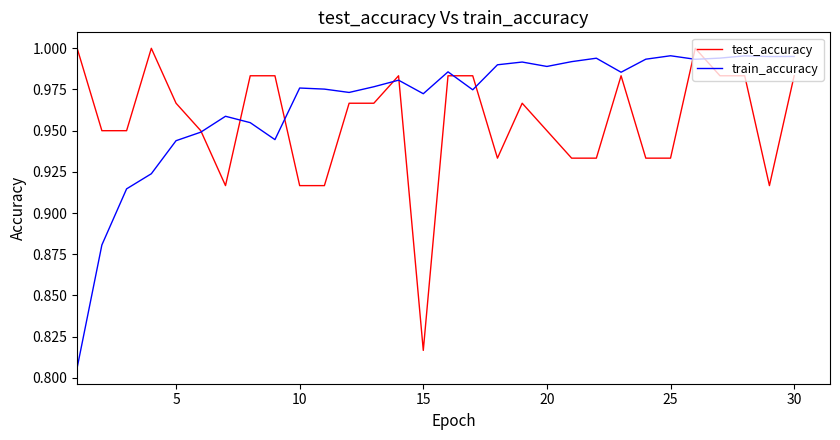

Rank the series by their average value, from lowest to highest.

test_accuracy, train_accuracy